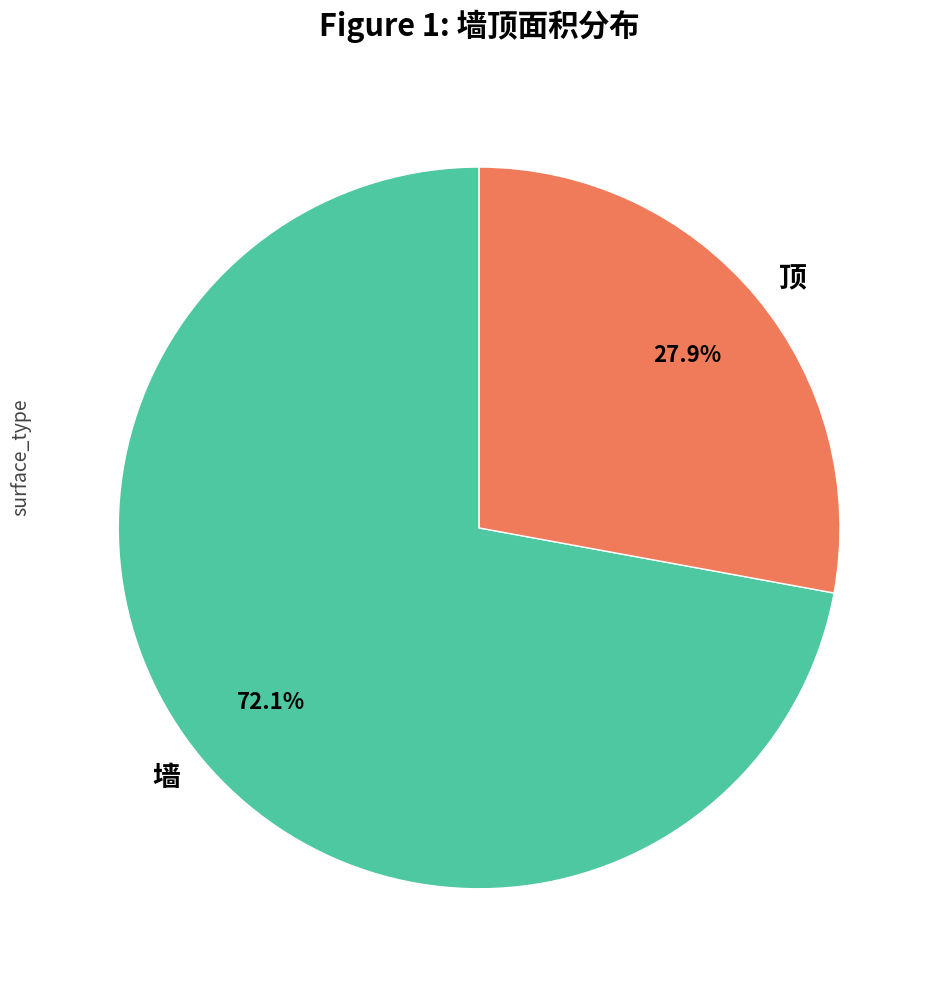

To the nearest percent, what is the average slice percentage?

50%